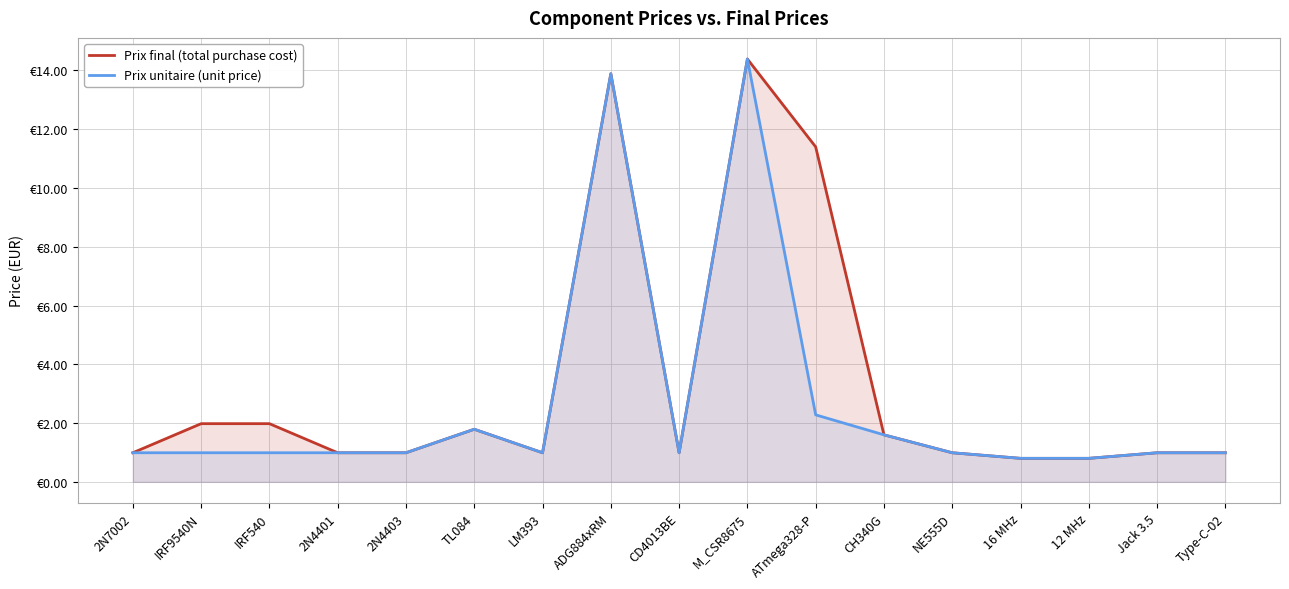

Reading right to left, list all the values displayed in this chart.

Prix final (total purchase cost): 1.0	1.0	0.8	0.8	1.0	1.6	11.4	14.4	1.0	13.9	1.0	1.8	1.0	1.0	2.0	2.0	1.0
Prix unitaire (unit price): 1.0	1.0	0.8	0.8	1.0	1.6	2.3	14.4	1.0	13.9	1.0	1.8	1.0	1.0	1.0	1.0	1.0